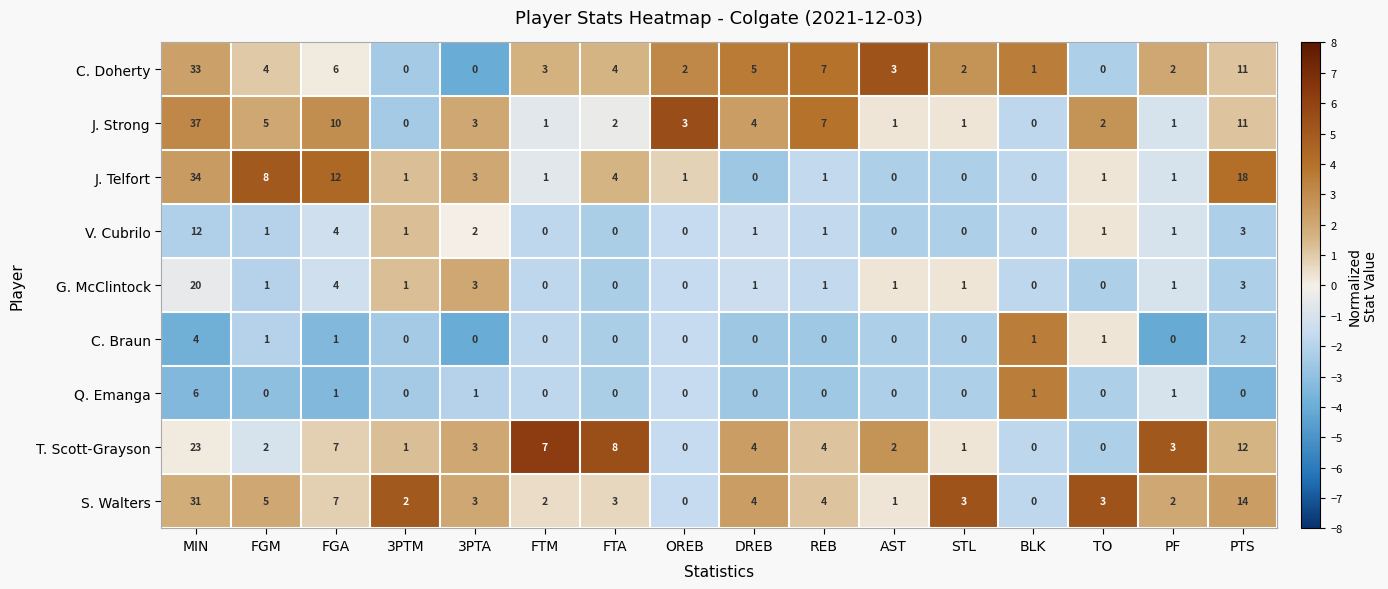

List the series in order of their peak value, highest first.

J. Strong, J. Telfort, C. Doherty, S. Walters, T. Scott-Grayson, G. McClintock, V. Cubrilo, Q. Emanga, C. Braun